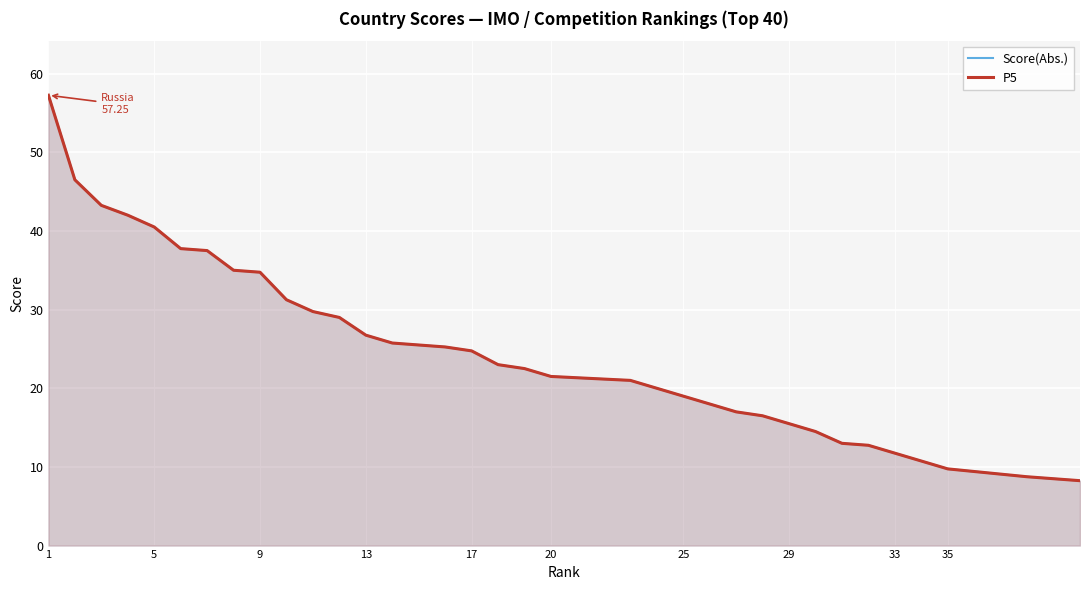

Is it true that P5 equals 12.4 at 20?

False